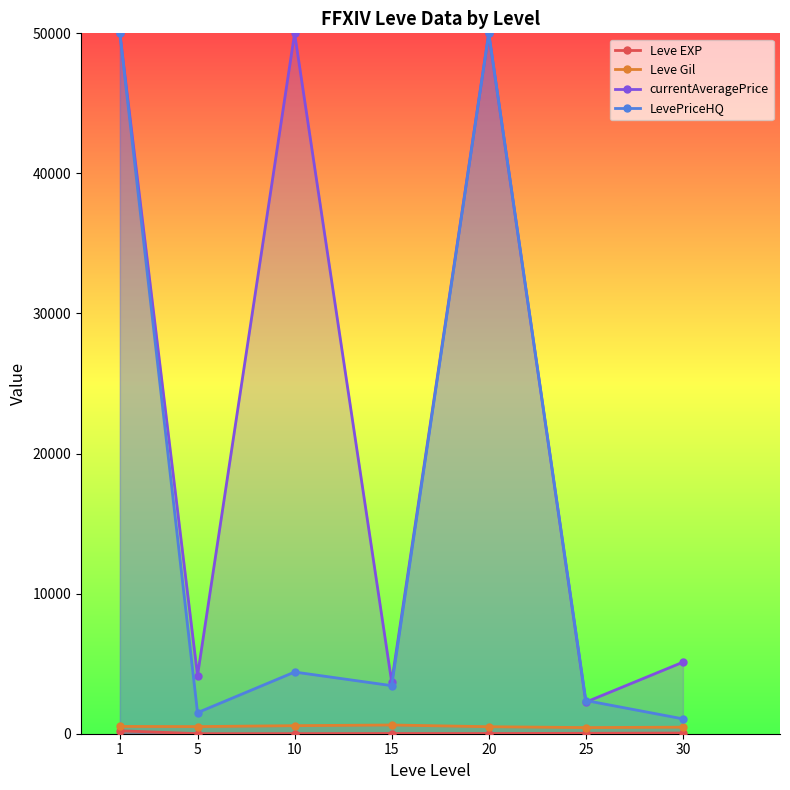

Between 20 and 25, which is larger?

25